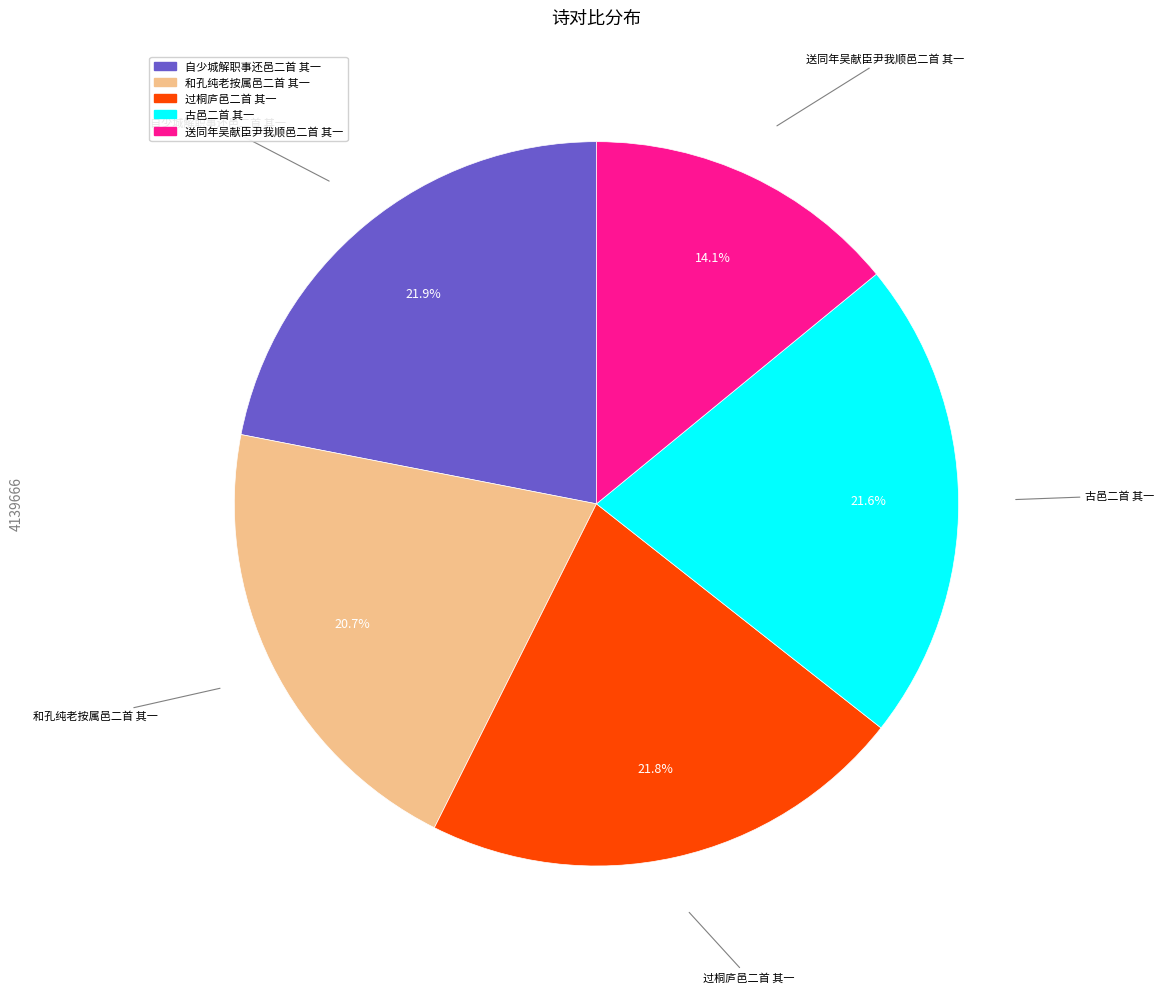

Does any single category account for the majority?

No